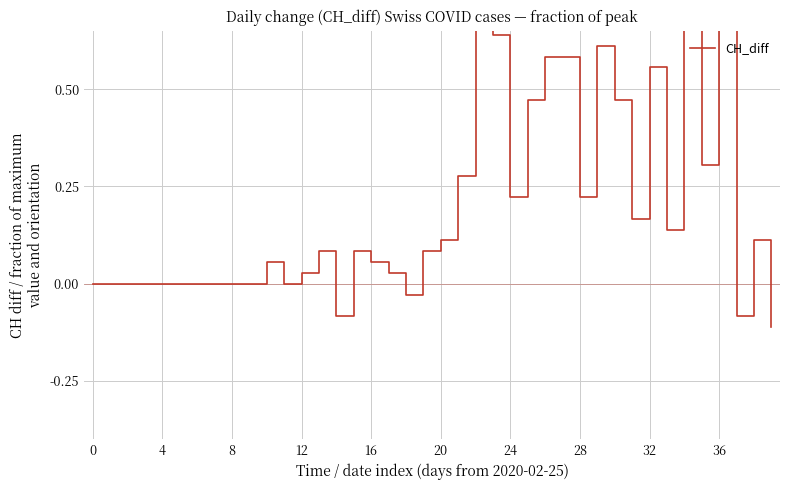

How many interior local peaks (higher than both neighbors) does the data have?

9